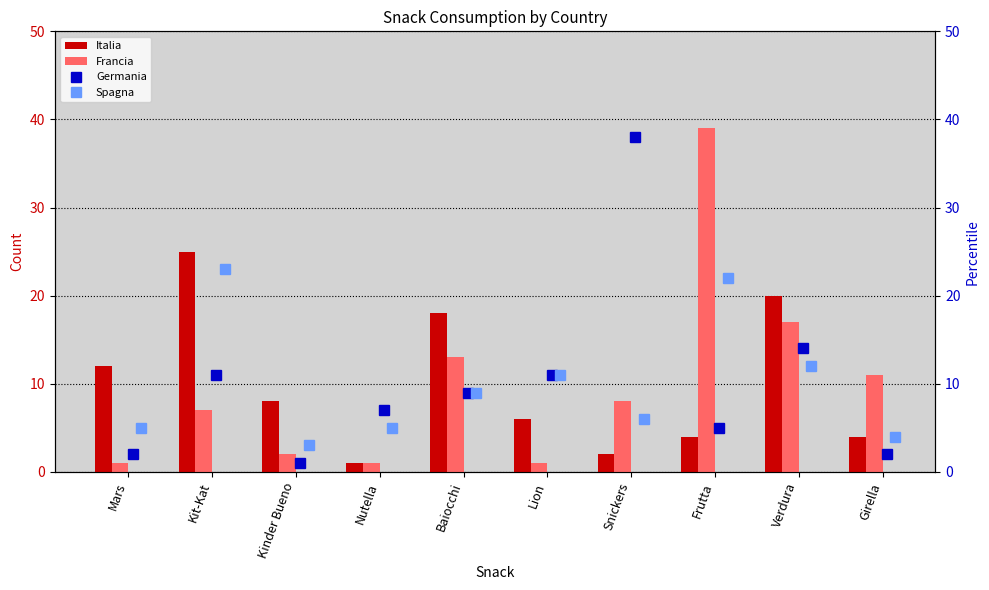

The value of Francia at Verdura is 30. True or false?

False